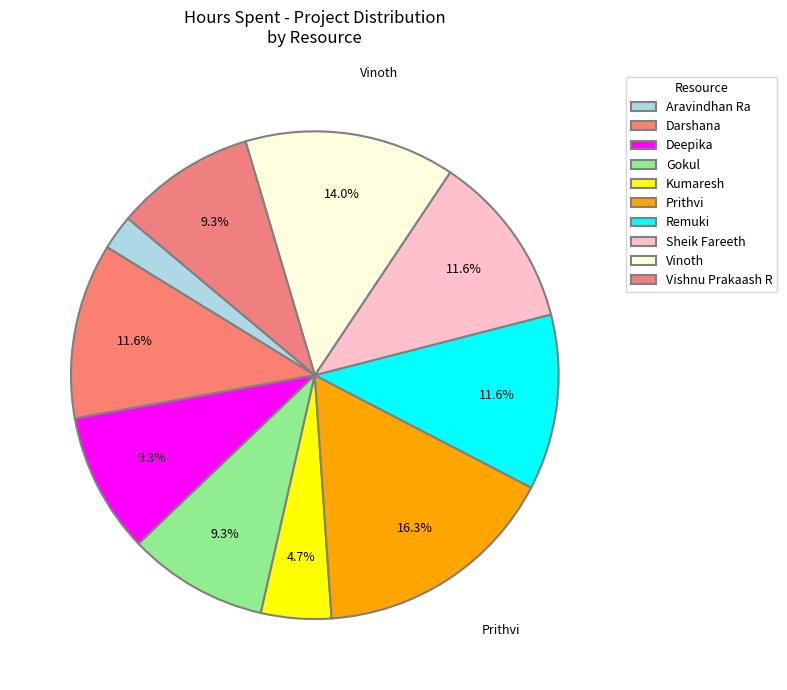

What is the change in value from Prithvi to Vishnu Prakaash R?

-3